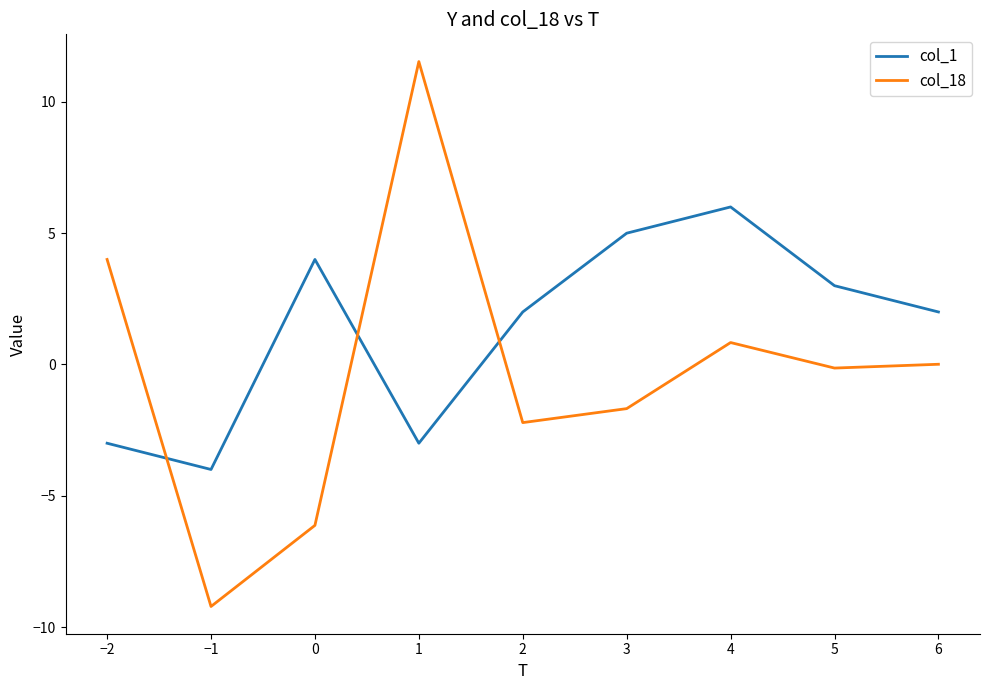

How many intersections are there between col_1 and col_18?

3